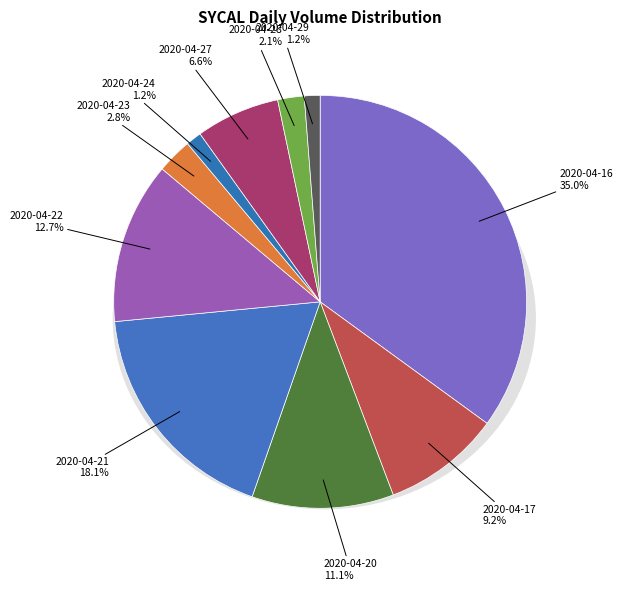

To the nearest percent, what is the difference between the 2020-04-23 and 2020-04-21 slice percentages?

15%